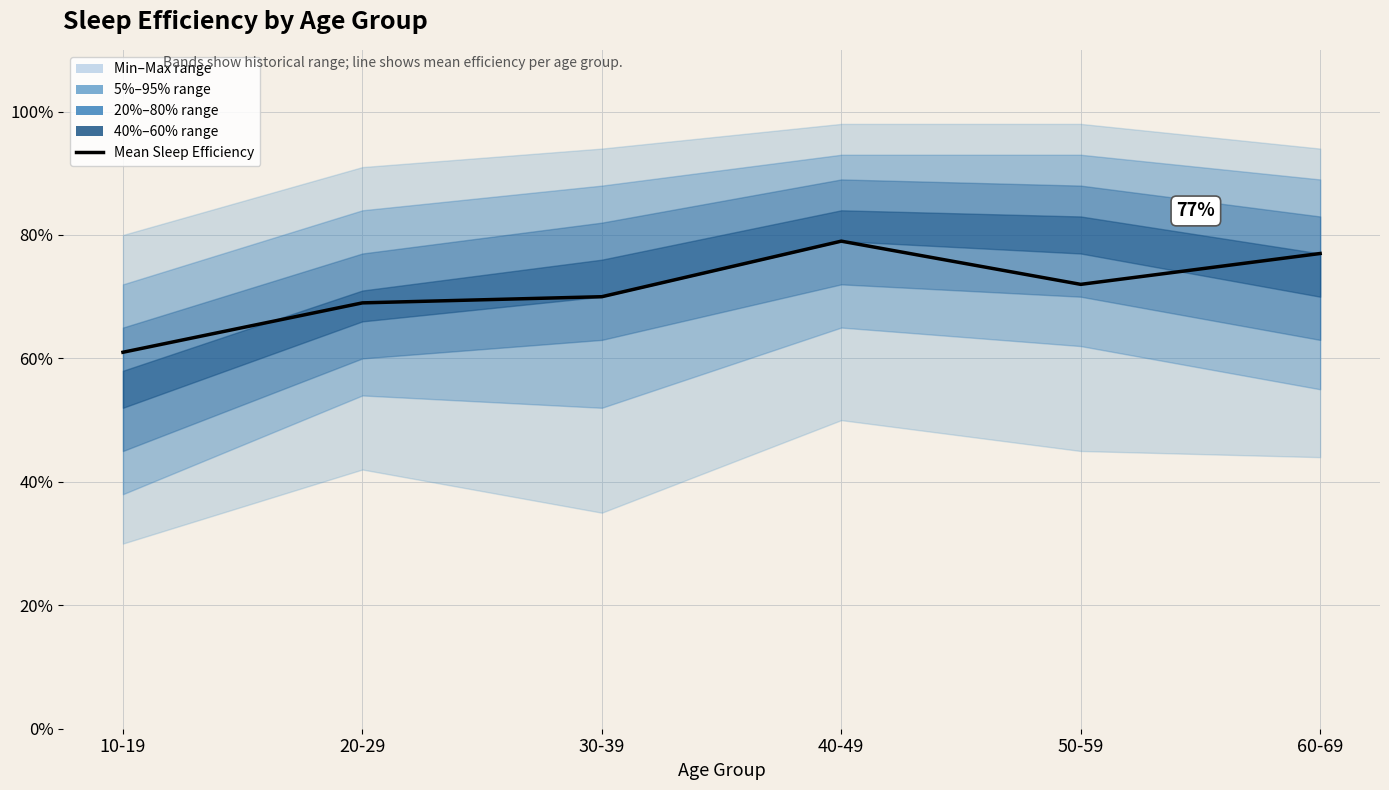

Rank the categories by value from highest to lowest.

40-49, 60-69, 50-59, 30-39, 20-29, 10-19